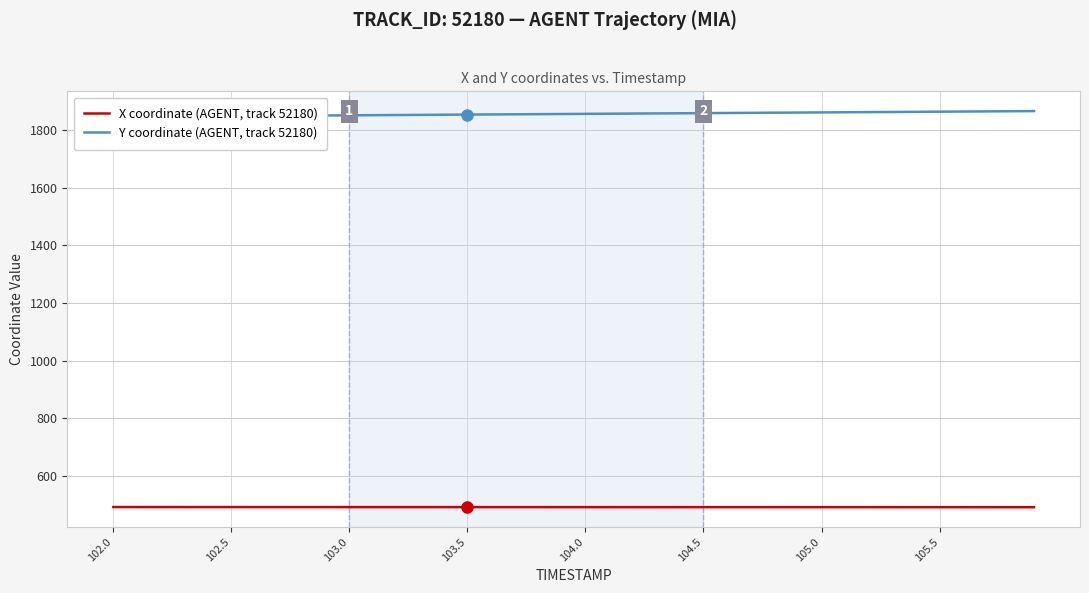

True or false: Y coordinate (AGENT, track 52180) and X coordinate (AGENT, track 52180) cross at least once.

False